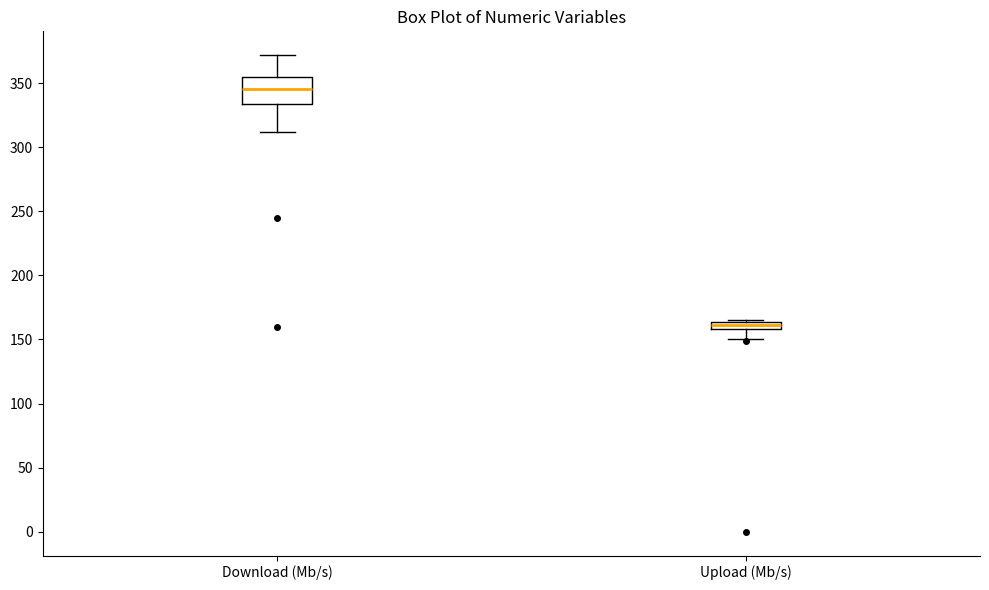

Which box has the highest median line?

Download (Mb/s)